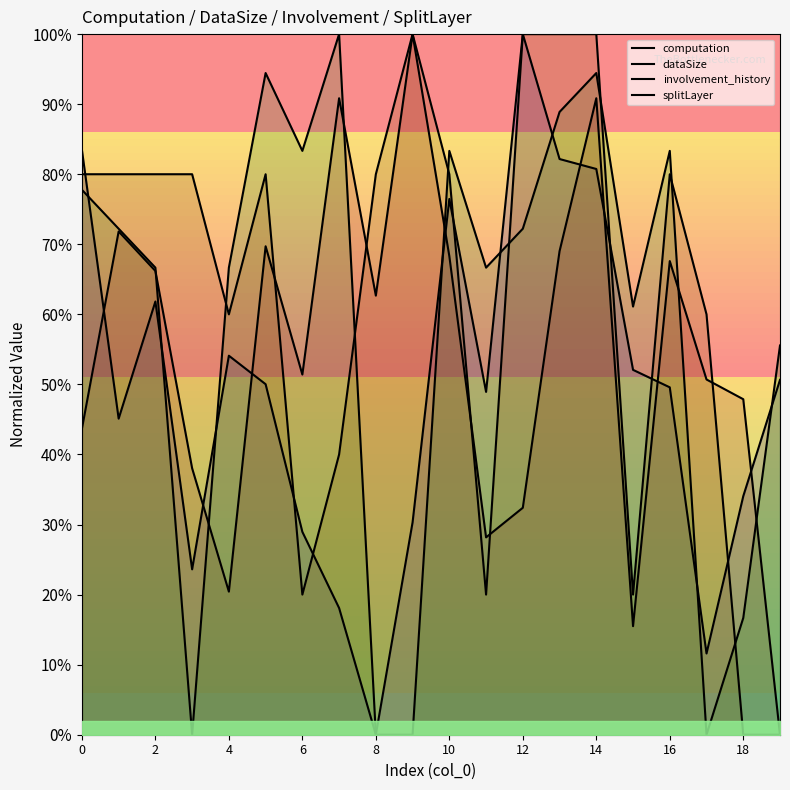

What are all the series names shown in the legend?

computation, dataSize, involvement_history, splitLayer